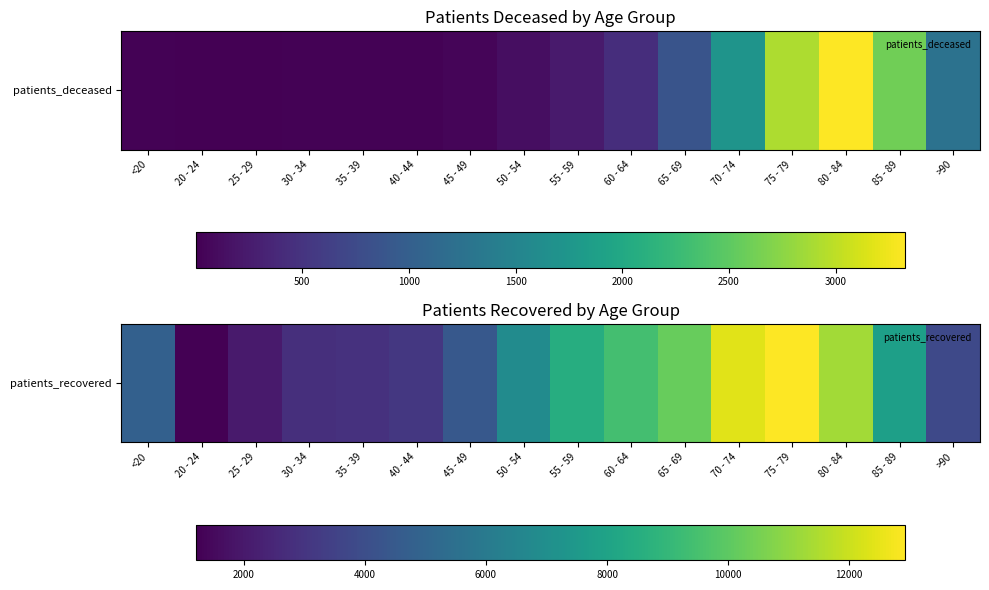

What is the greatest value displayed?

12930